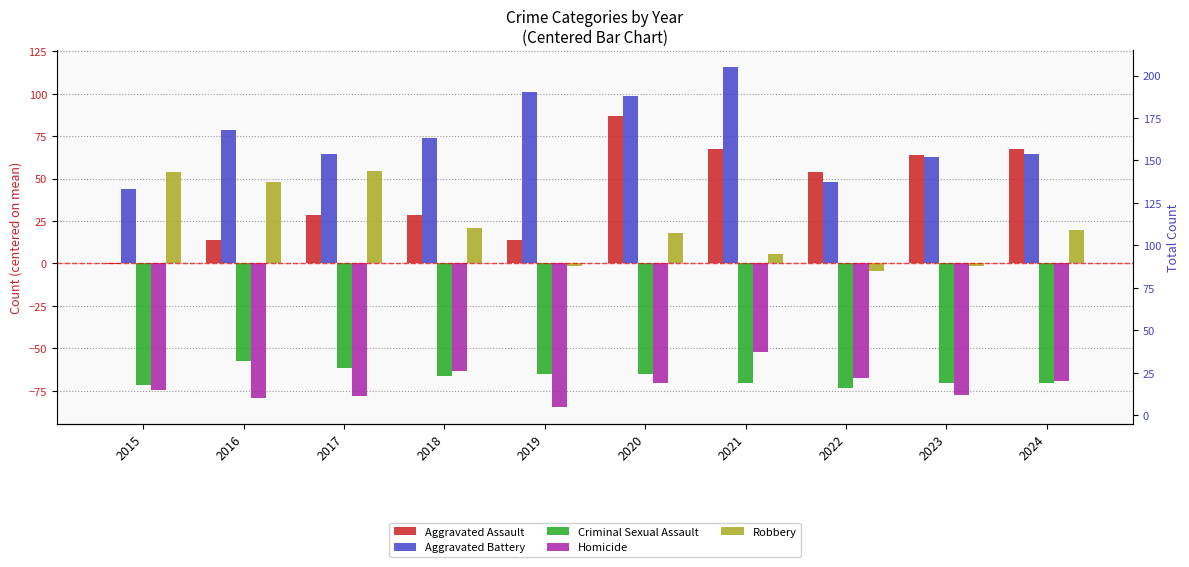

True or false: Homicide has a value of -70.3 at 2020.

True